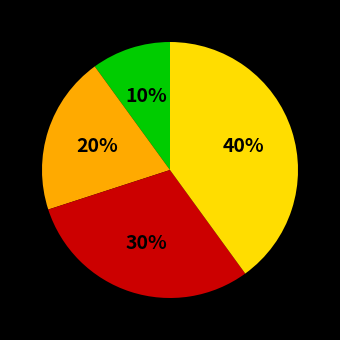

To the nearest percent, what is the difference between the largest and smallest slice percentages?

30%